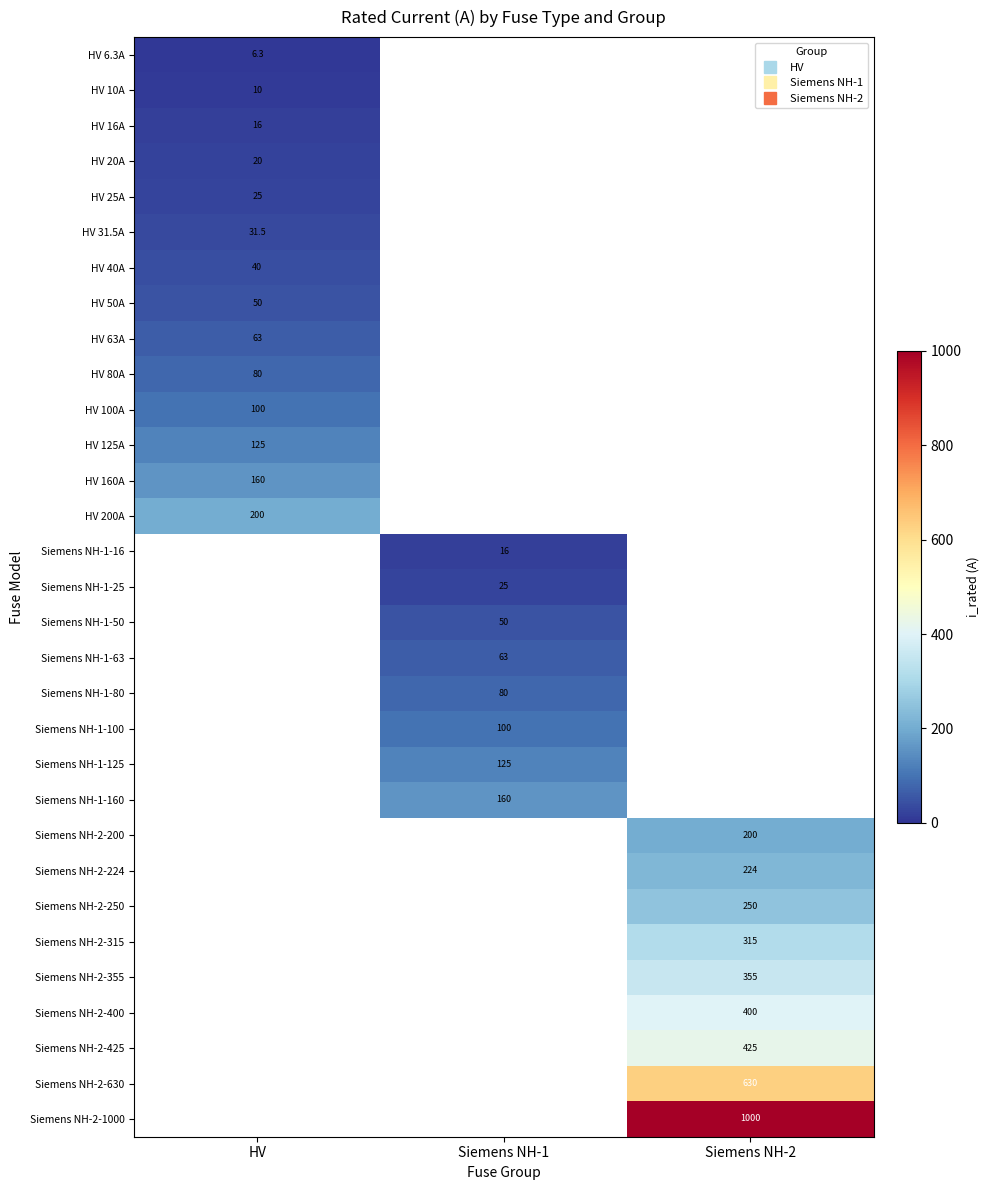

What is the minimum value shown in the chart?

6.3